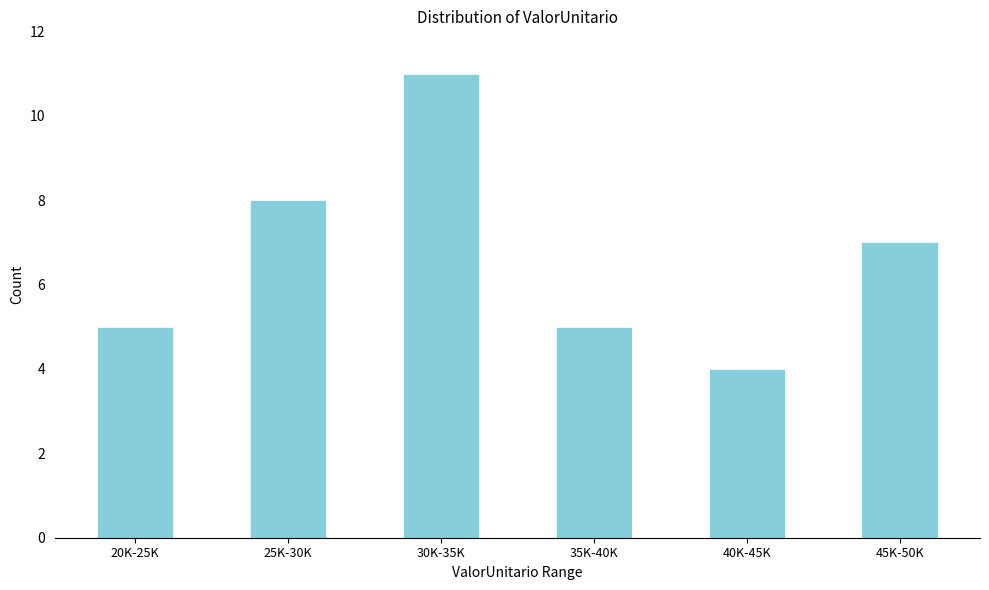

Reading right to left, list all the values displayed in this chart.

45K-50K=7	40K-45K=4	35K-40K=5	30K-35K=11	25K-30K=8	20K-25K=5